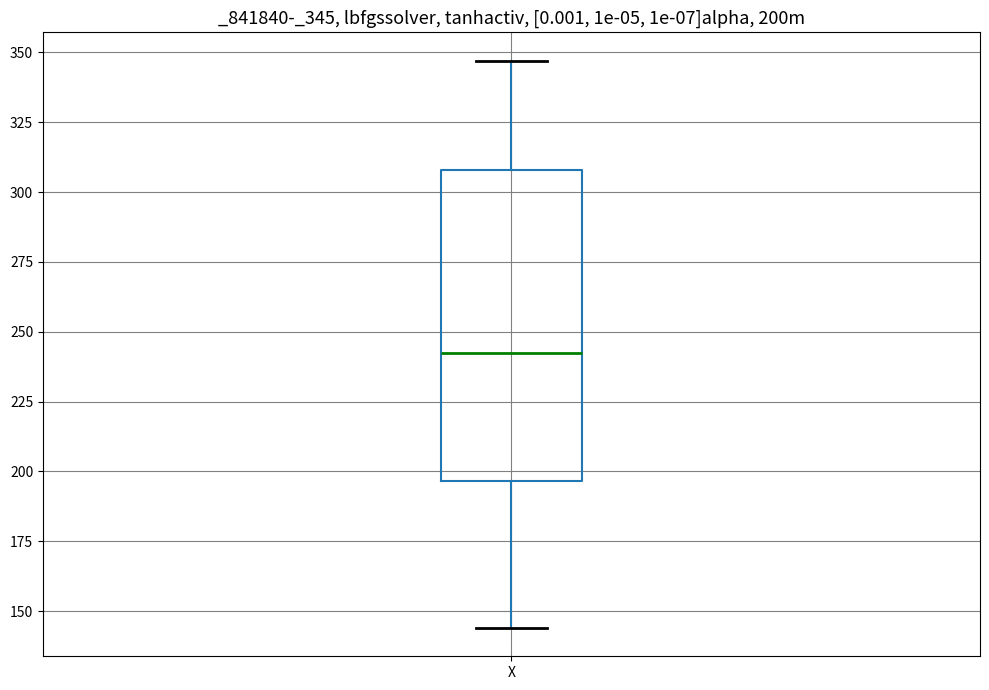

Transcribe this box plot: give where the median line is, the range the box spans, and where the two whiskers end, as read against the y-axis. The values are not printed on the chart, so give them approximately, as read against the axis.

median 245, box 195 to 310, whiskers 145 to 345